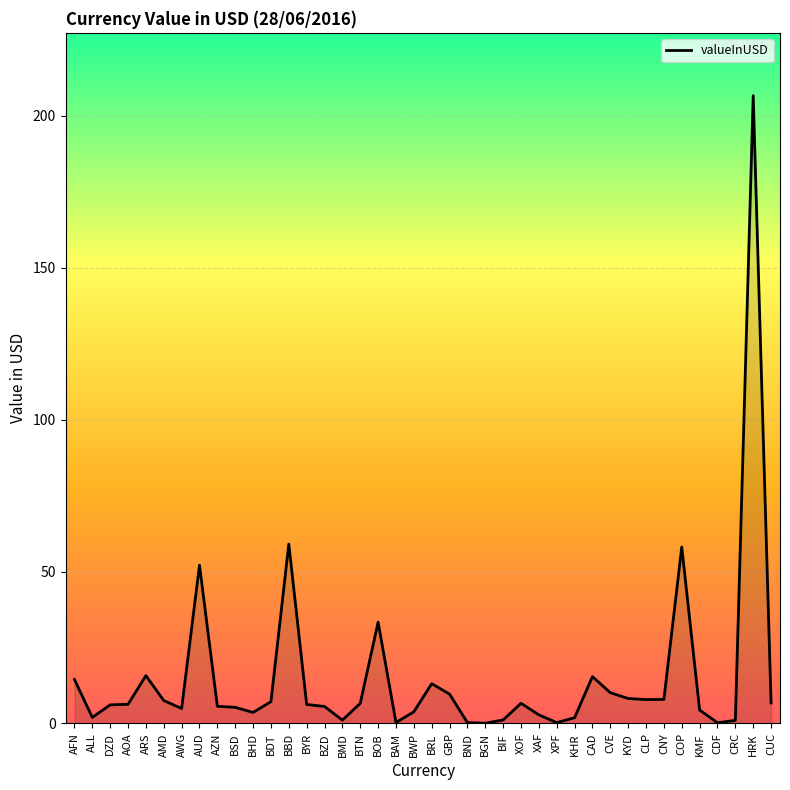

At which category does the data reach its first local valley?

ALL